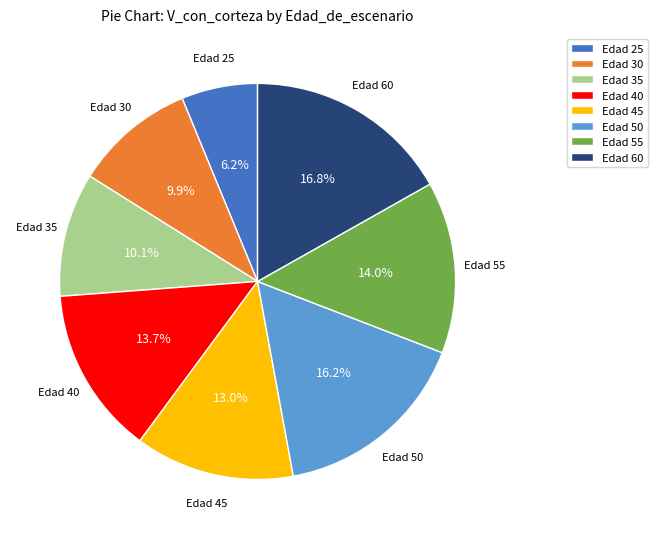

Which slice is the smallest?

Edad 25